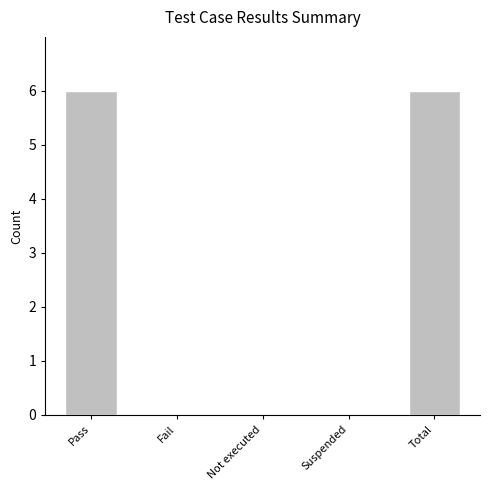

What is the greatest value displayed?

6